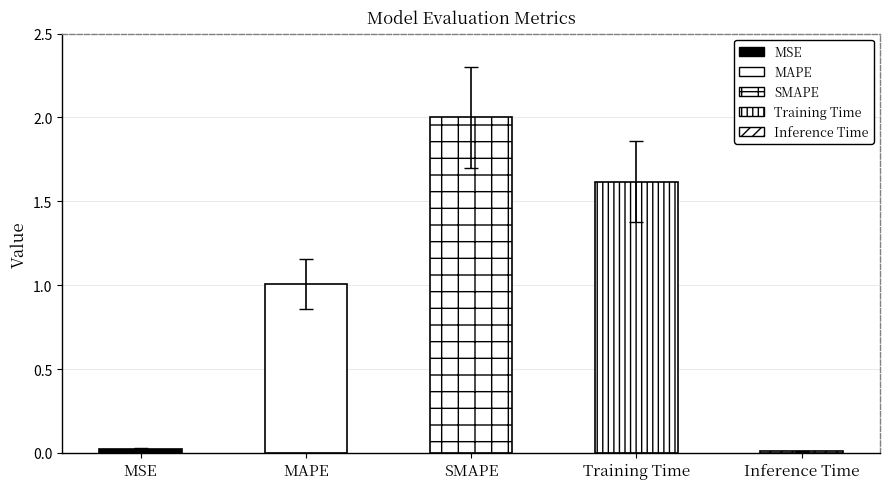

What position from the right is Inference Time?

1